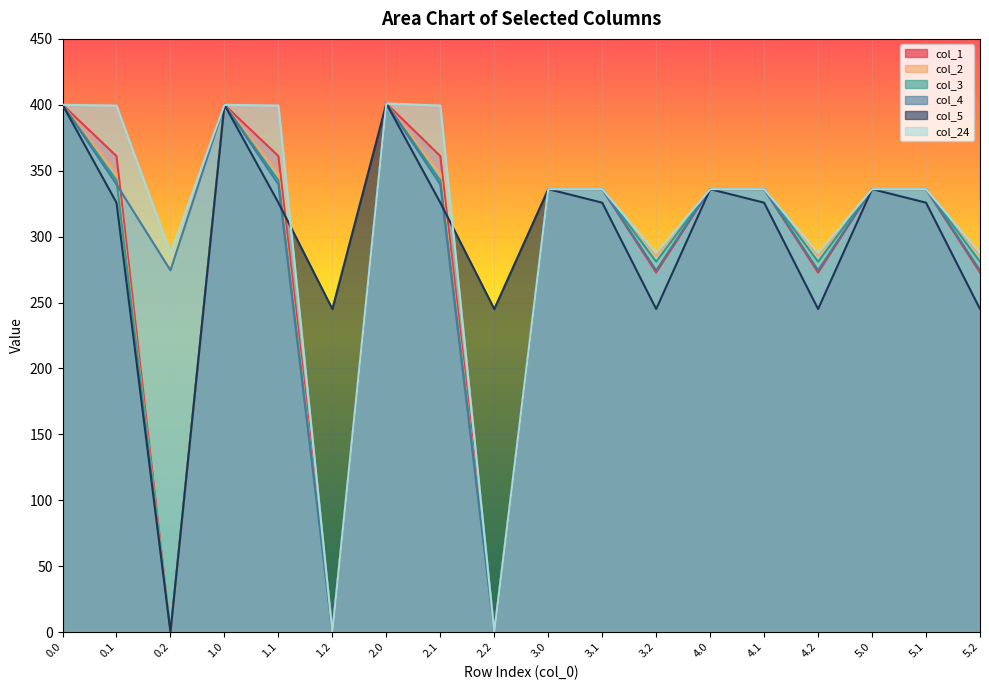

What is the label of the 9th point from the left?

2.2